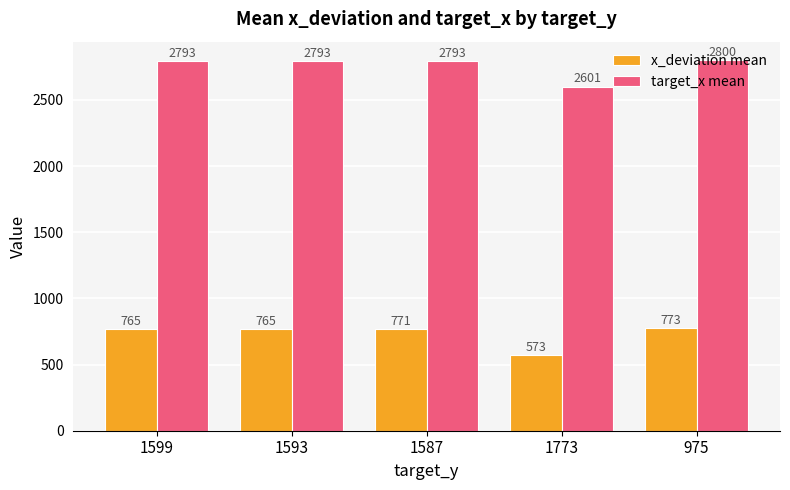

Is the value of x_deviation mean at 975 greater than the value of target_x mean at 1599?

No